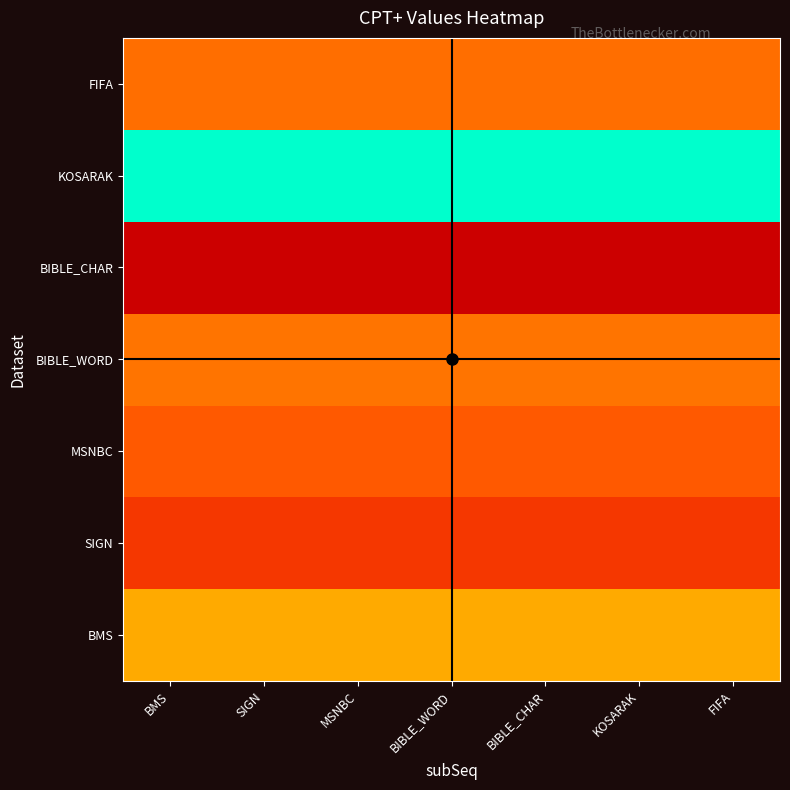

Reading right to left, list all the values displayed in this chart.

BMS: FIFA=4.9	KOSARAK=4.9	BIBLE_CHAR=4.9	BIBLE_WORD=4.9	MSNBC=4.9	SIGN=4.9	BMS=4.9
SIGN: FIFA=3.5	KOSARAK=3.5	BIBLE_CHAR=3.5	BIBLE_WORD=3.5	MSNBC=3.5	SIGN=3.5	BMS=3.5
MSNBC: FIFA=3.9	KOSARAK=3.9	BIBLE_CHAR=3.9	BIBLE_WORD=3.9	MSNBC=3.9	SIGN=3.9	BMS=3.9
BIBLE_WORD: FIFA=4.3	KOSARAK=4.3	BIBLE_CHAR=4.3	BIBLE_WORD=4.3	MSNBC=4.3	SIGN=4.3	BMS=4.3
BIBLE_CHAR: FIFA=2.8	KOSARAK=2.8	BIBLE_CHAR=2.8	BIBLE_WORD=2.8	MSNBC=2.8	SIGN=2.8	BMS=2.8
KOSARAK: FIFA=8.7	KOSARAK=8.7	BIBLE_CHAR=8.7	BIBLE_WORD=8.7	MSNBC=8.7	SIGN=8.7	BMS=8.7
FIFA: FIFA=4.2	KOSARAK=4.2	BIBLE_CHAR=4.2	BIBLE_WORD=4.2	MSNBC=4.2	SIGN=4.2	BMS=4.2